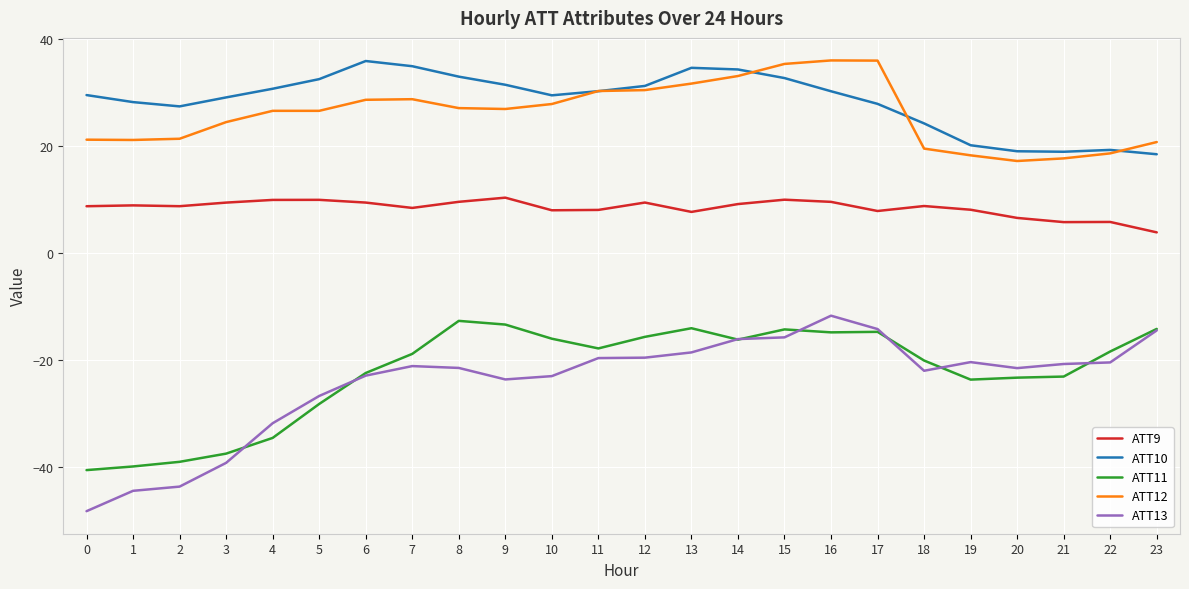

The value of ATT10 at 7 is 52.7. True or false?

False